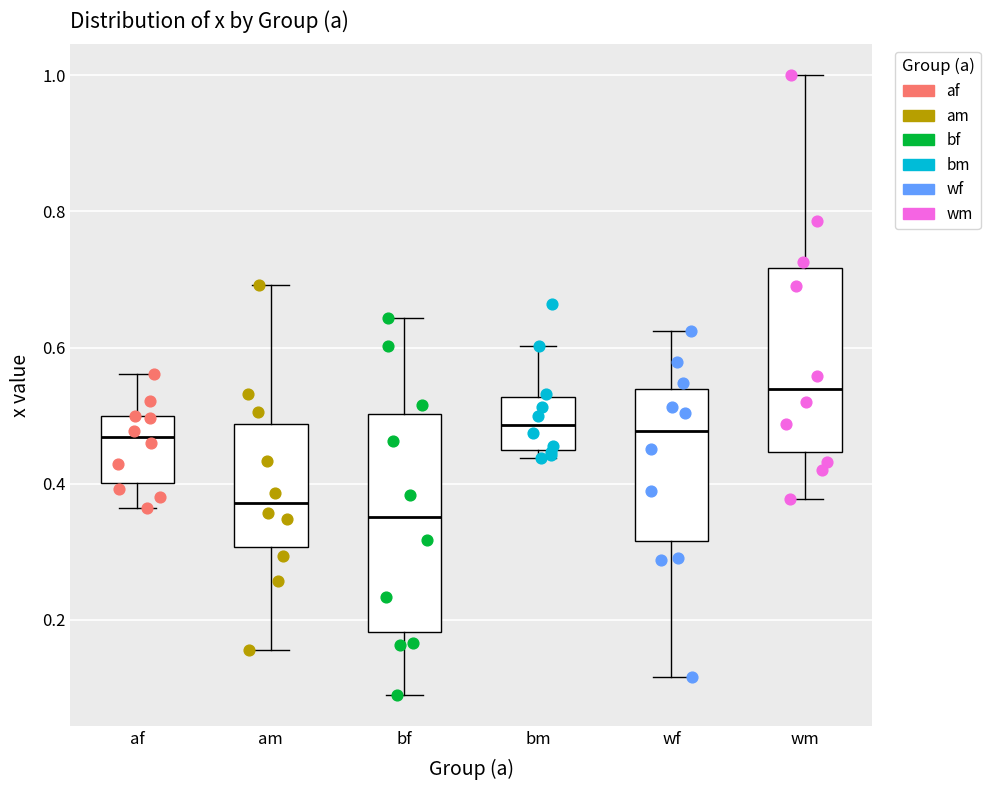

Reading left to right, read every box against the y-axis: the position of its median line, the range the box covers, and the ends of its whiskers. The values are not printed on the chart, so give them approximately, as read against the axis.

af: median 0.46, box 0.40 to 0.50, whiskers 0.36 to 0.56
am: median 0.38, box 0.30 to 0.48, whiskers 0.16 to 0.70
bf: median 0.36, box 0.18 to 0.50, whiskers 0.10 to 0.64
bm: median 0.48, box 0.44 to 0.52, whiskers 0.44 (just below the box's lower edge) to 0.60
wf: median 0.48, box 0.32 to 0.54, whiskers 0.12 to 0.62
wm: median 0.54, box 0.44 to 0.72, whiskers 0.38 to 1.00